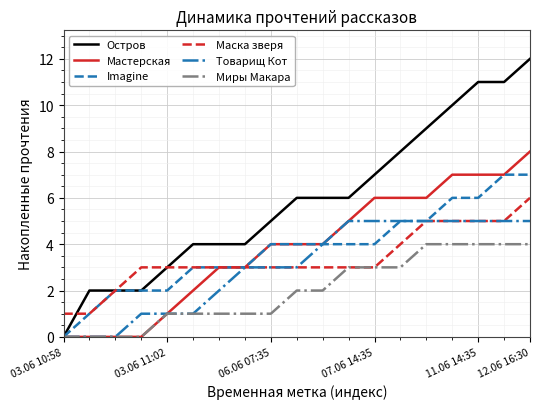

What is the average value of the Миры Макара series?

2